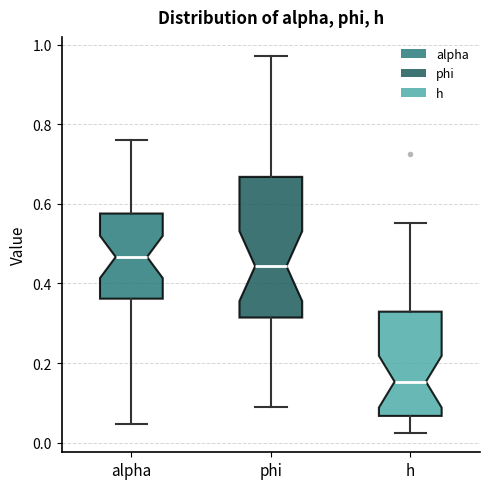

Which box is the tallest, from its lower edge to its upper edge?

phi